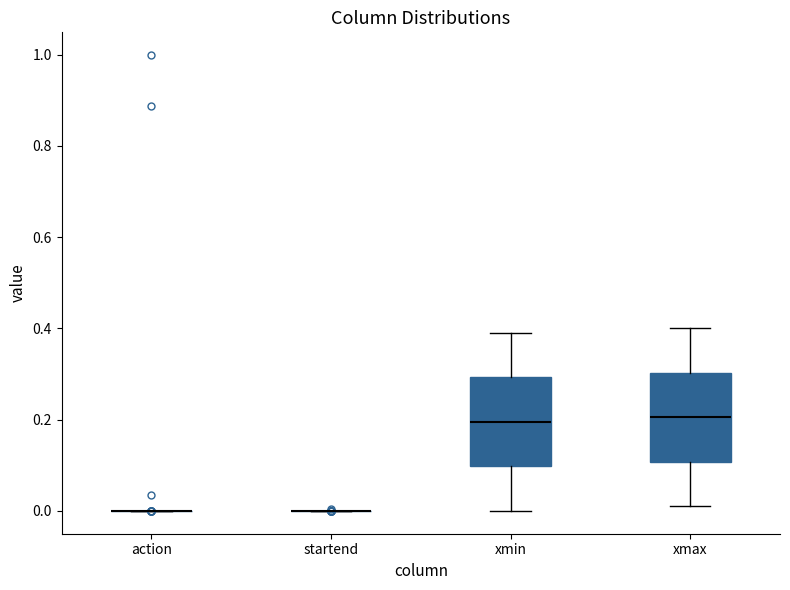

Reading left to right, transcribe this box plot: for each box, give where its median line is, the range the box spans, and where its two whiskers end, as read against the y-axis. The values are not printed on the chart, so give them approximately, as read against the axis.

action: box collapsed to a line at 0.00, whiskers 0.00 to 0.00
startend: box collapsed to a line at 0.00, whiskers 0.00 to 0.00
xmin: median 0.20, box 0.10 to 0.30, whiskers 0.00 to 0.40
xmax: median 0.20, box 0.10 to 0.30, whiskers 0.02 to 0.40